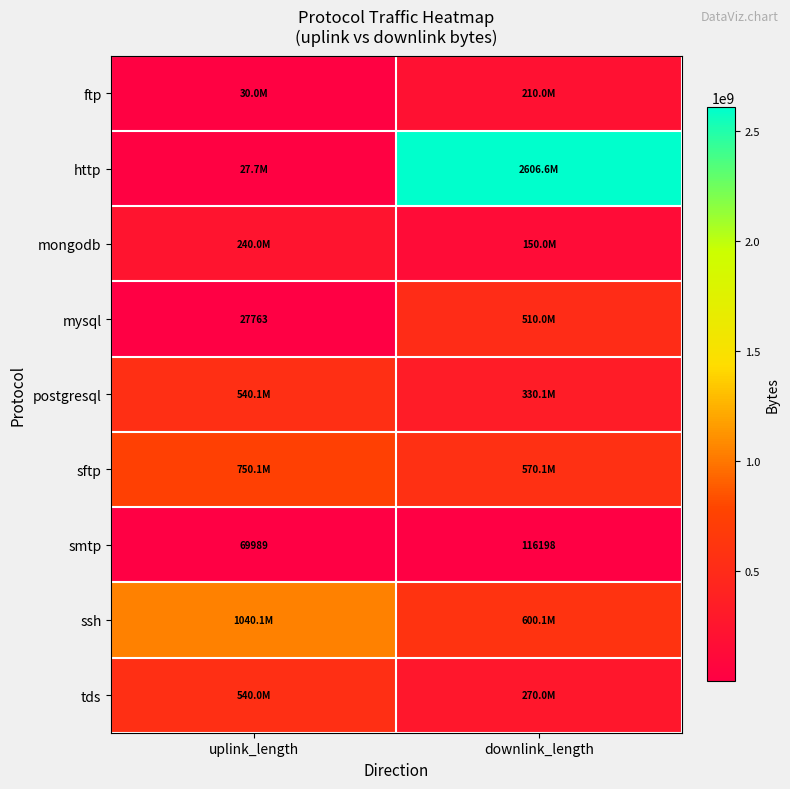

At which category does the chart reach its peak across all series?

downlink_length